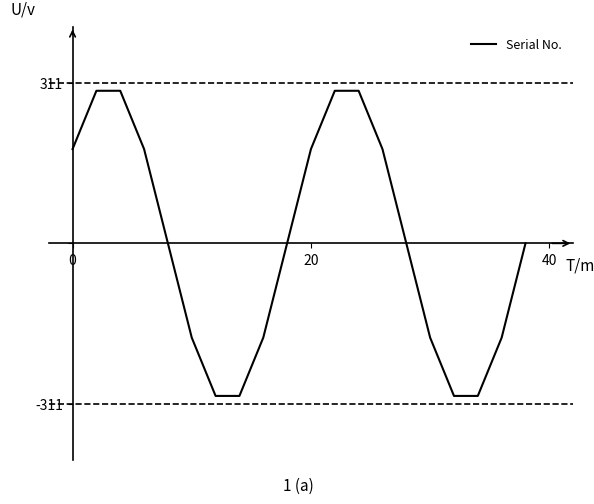

How many distinct data groups are displayed?

1